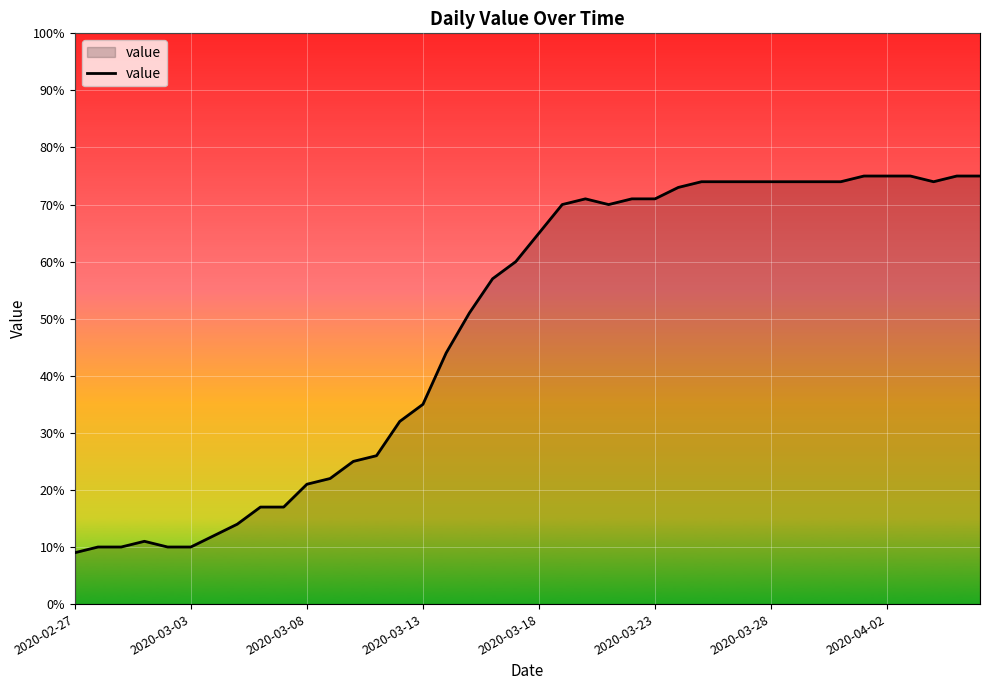

What is the greatest value displayed?

75